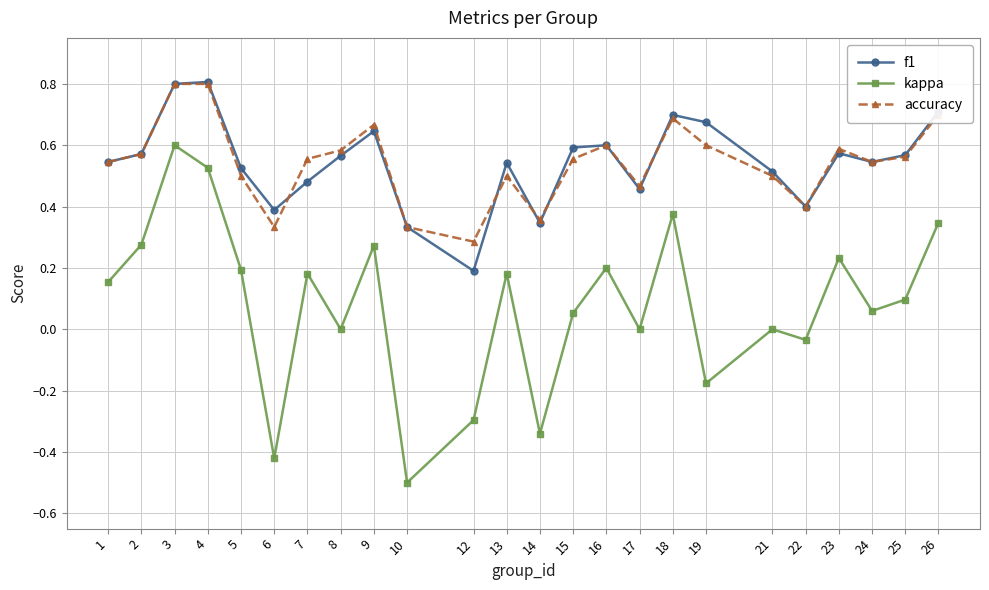

Which category has the lowest value in the f1 series?

12